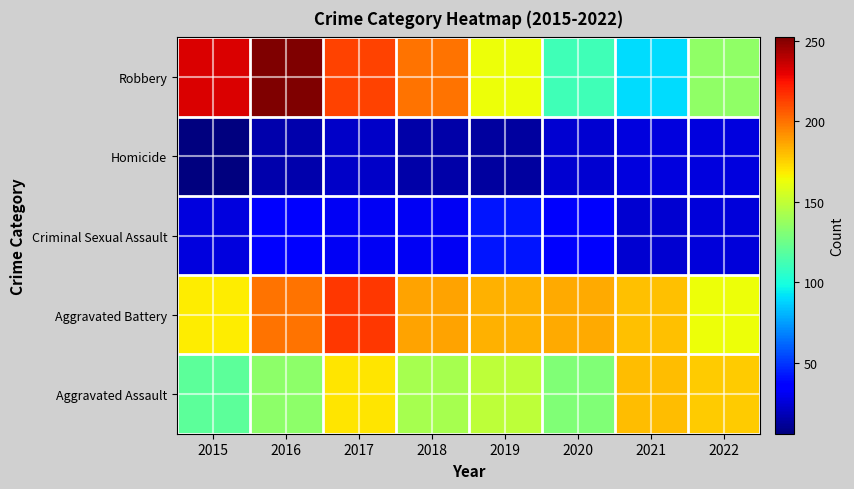

List the series in order of their peak value, highest first.

Robbery, Aggravated Battery, Aggravated Assault, Criminal Sexual Assault, Homicide